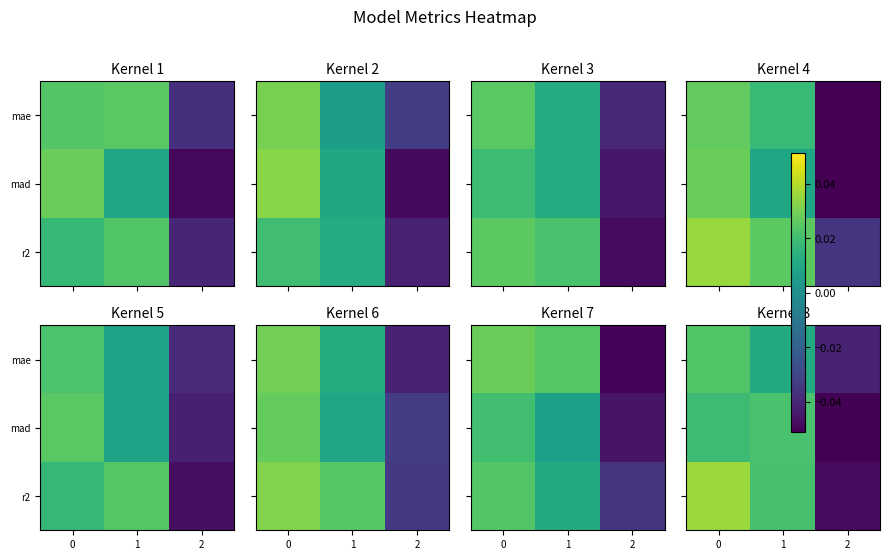

How many categories are shown in the chart?

3